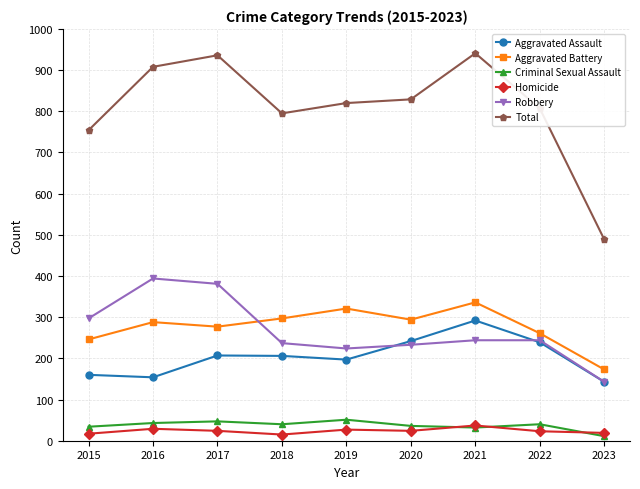

True or false: Aggravated Battery has a value of 336 at 2021.

True